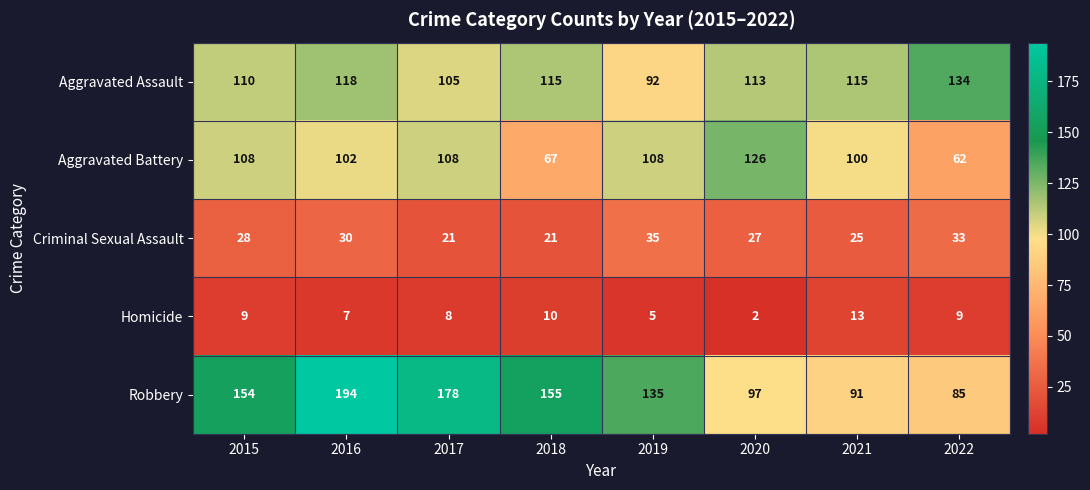

List the series in order of their peak value, lowest first.

Homicide, Criminal Sexual Assault, Aggravated Battery, Aggravated Assault, Robbery